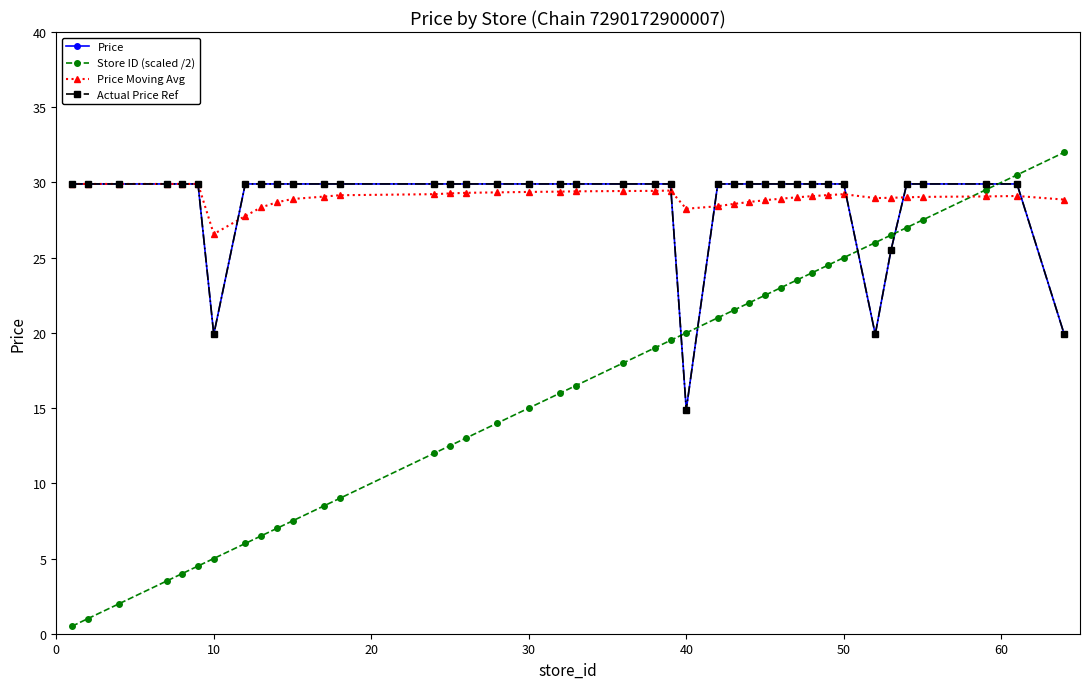

What is the difference between the second highest and second lowest values in the Price Moving Avg series?

2.1